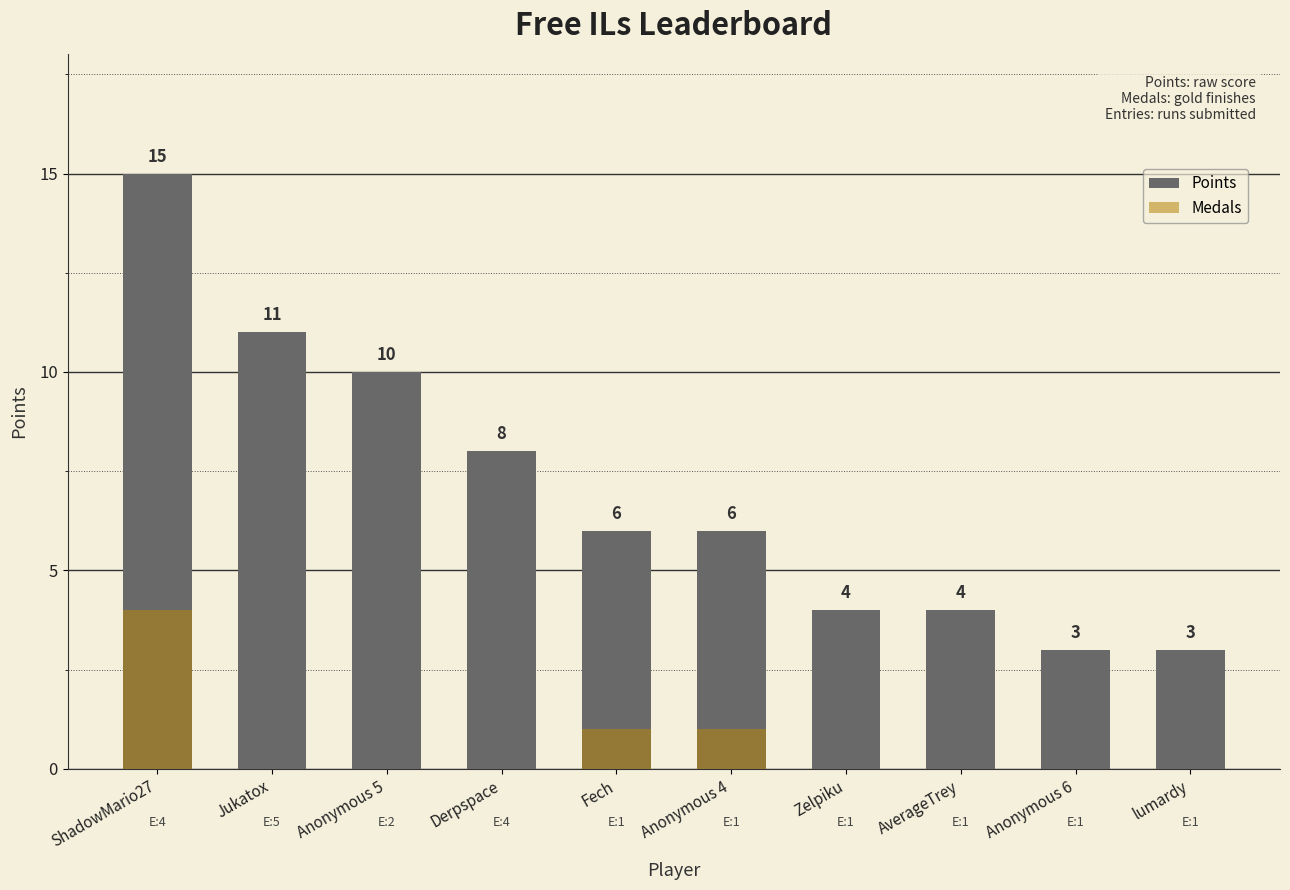

How many bars are there in total?

20